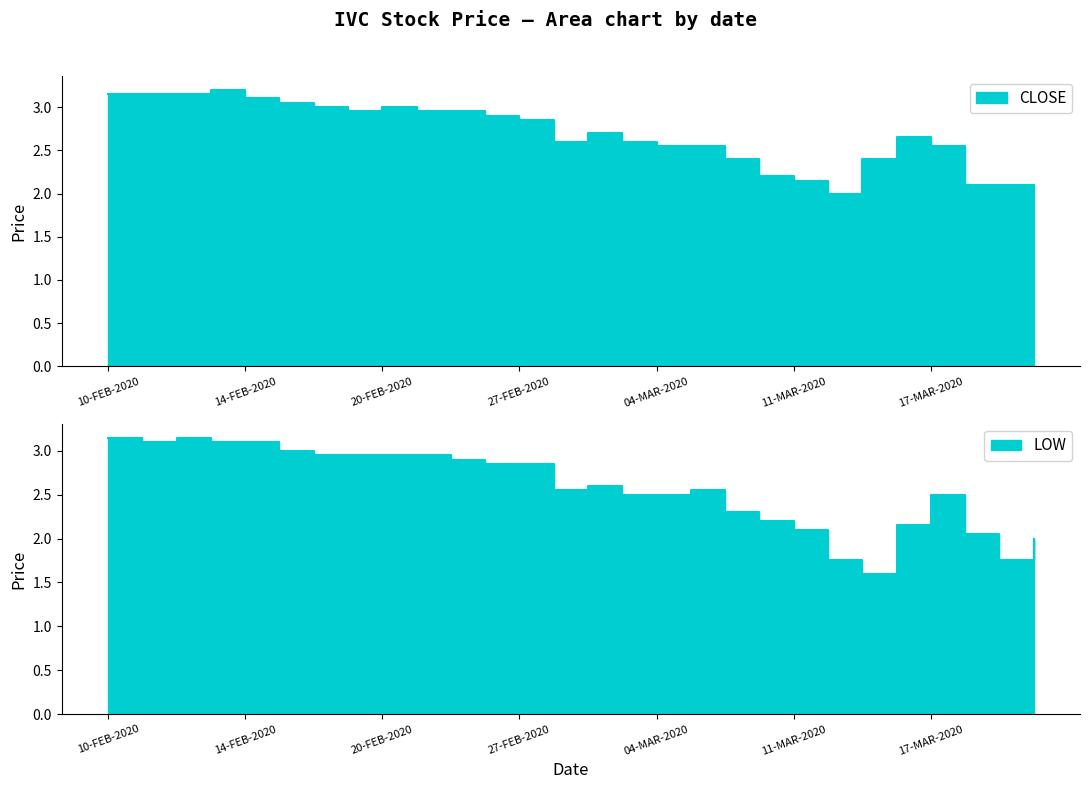

How many interior local valleys does the CLOSE series have?

3